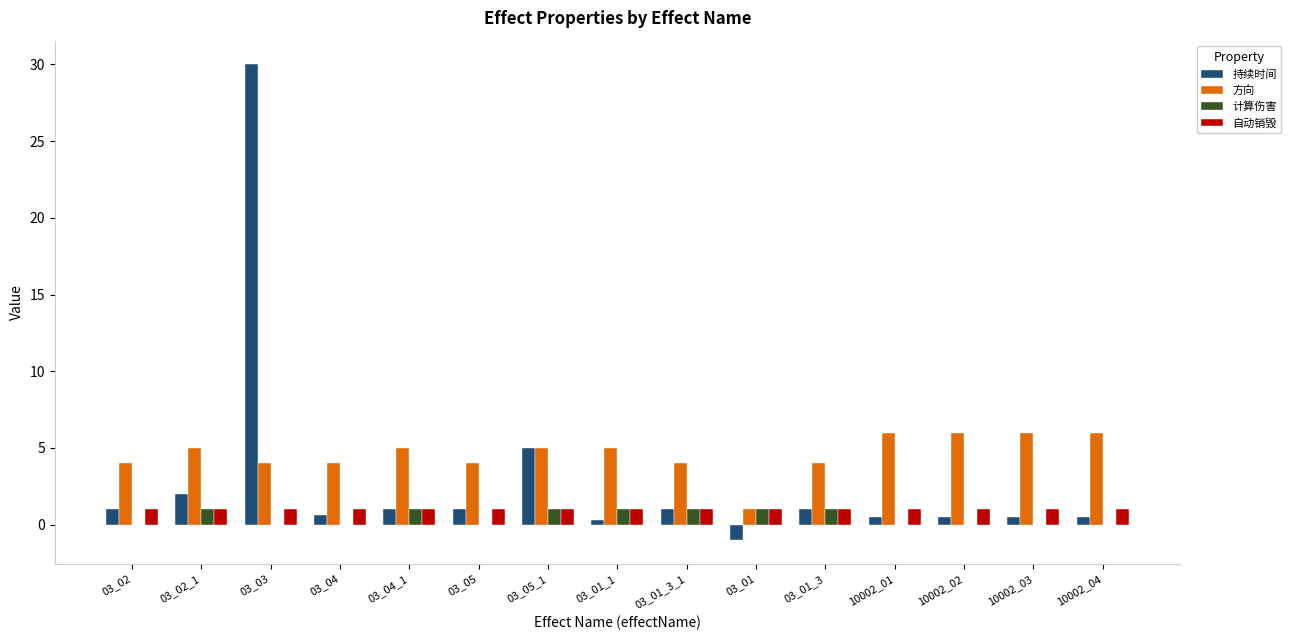

What is the sum of all 持续时间 values?

43.9